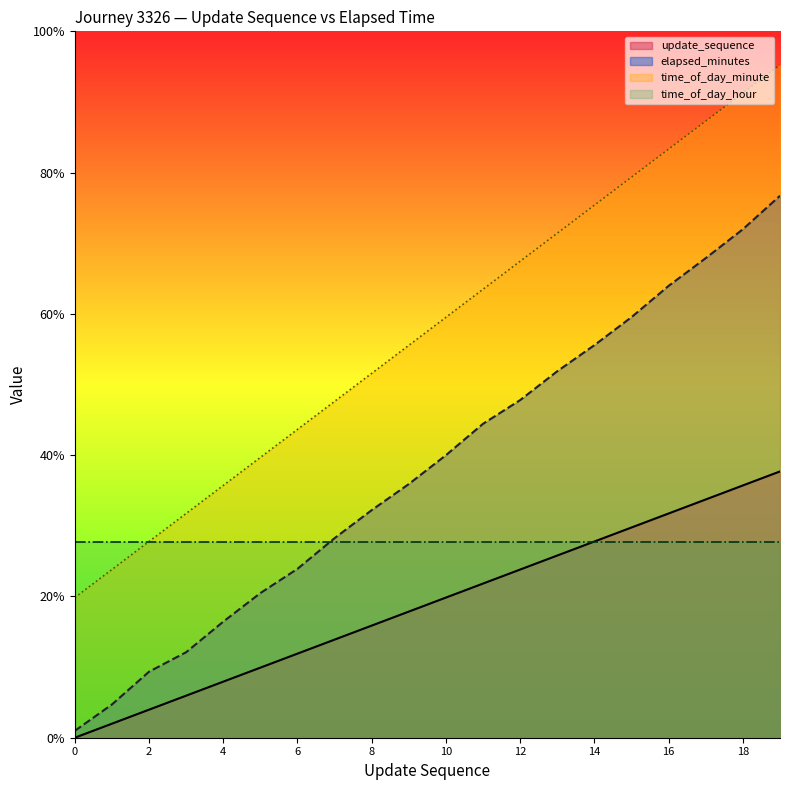

What are all the series names shown in the legend?

update_sequence, elapsed_minutes, time_of_day_minute, time_of_day_hour